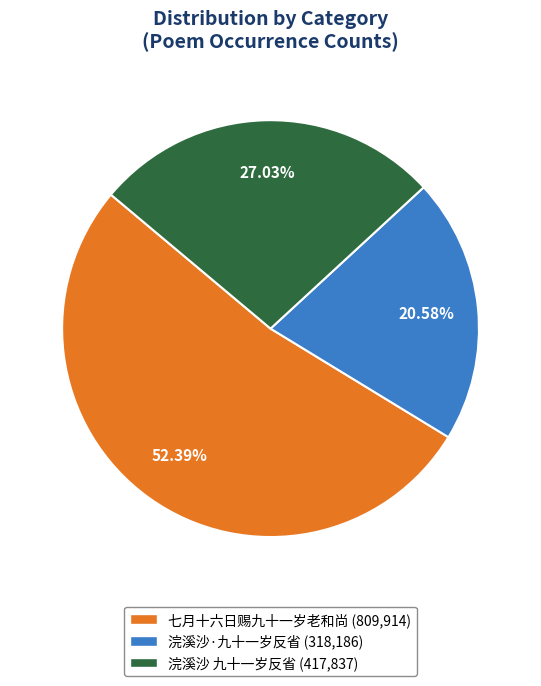

Is the sum of 七月十六日赐九十一岁老和尚 and 浣溪沙·九十一岁反省 greater than half?

Yes